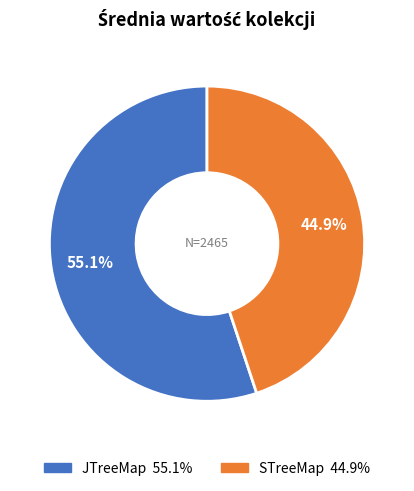

Which slice is the smallest?

STreeMap